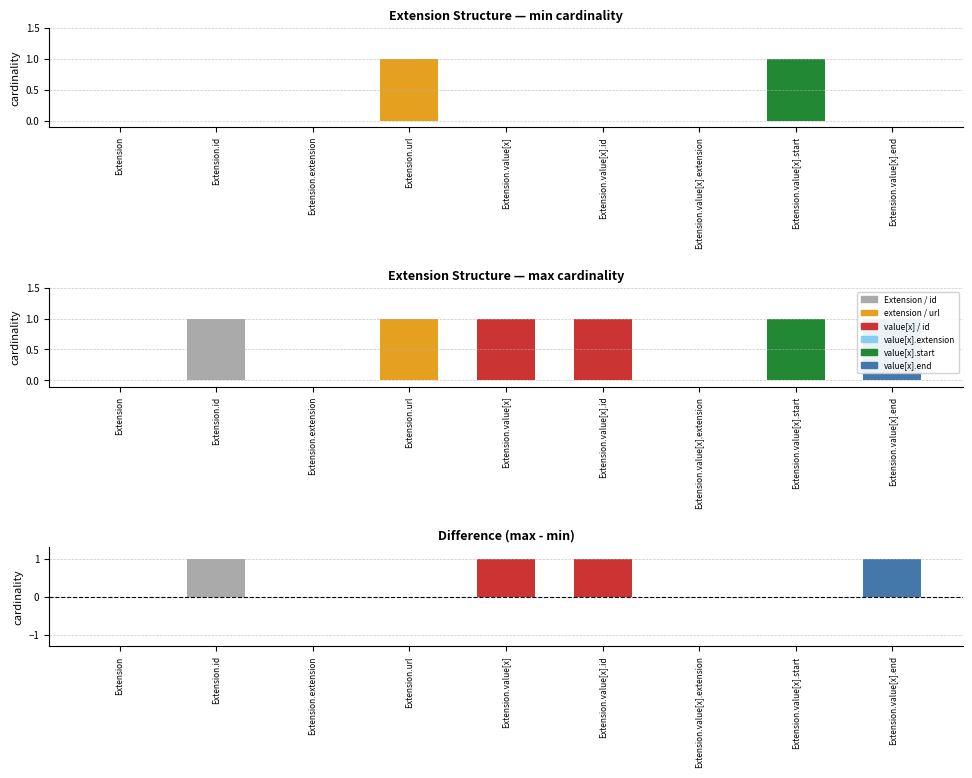

Is it true that max - min equals 0 at Extension.url?

True